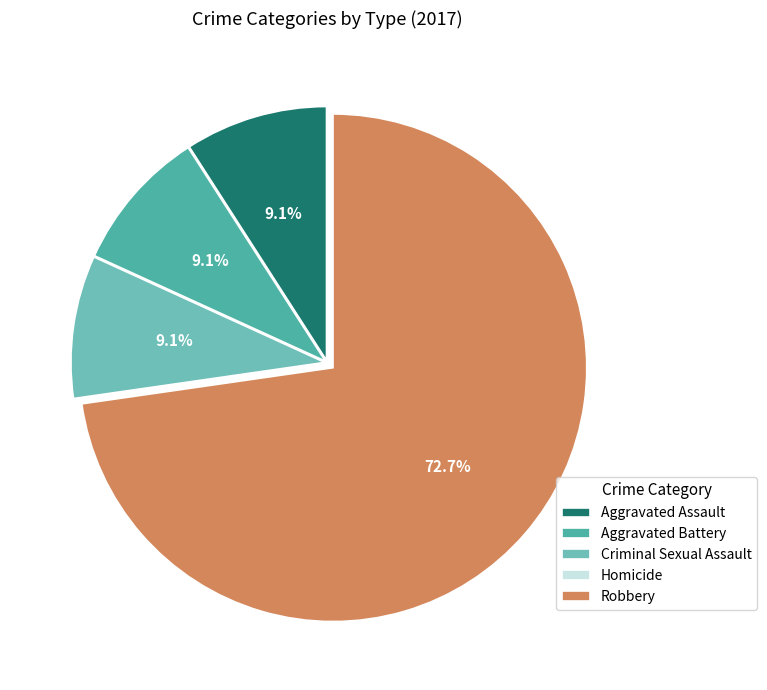

What percentage is the Criminal Sexual Assault slice, to the nearest percent?

9%